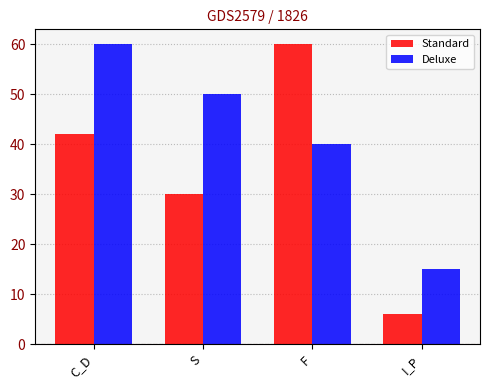

What is the spread (max minus min) of values at C_D?

18